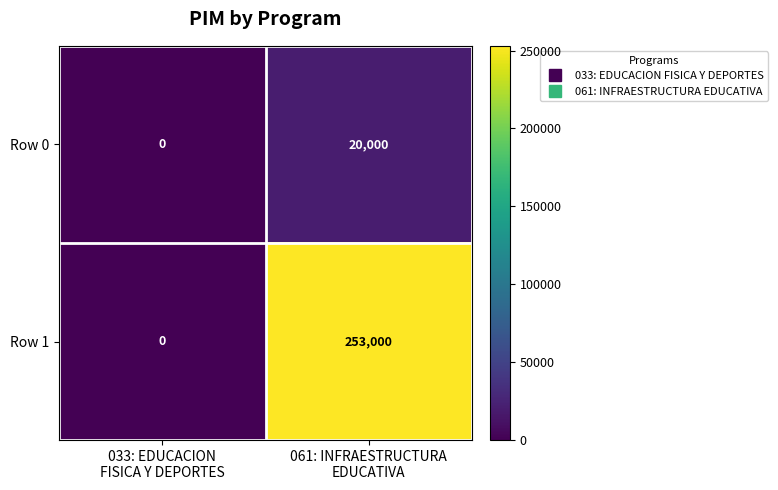

What is the sum of all Row 1 values?

253000